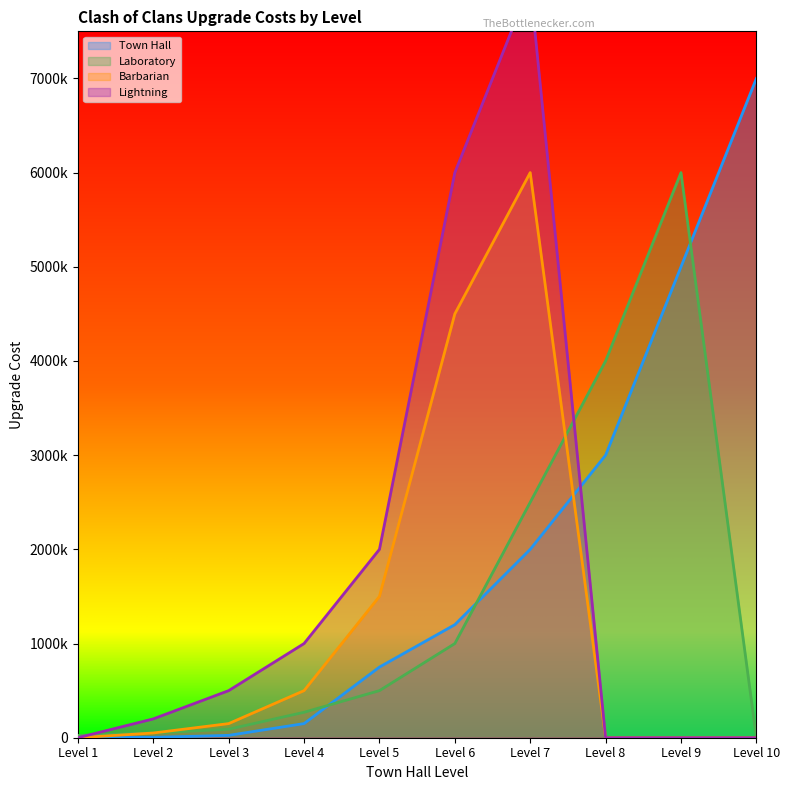

Which series changed the most between Level 2 and Level 9?

Laboratory